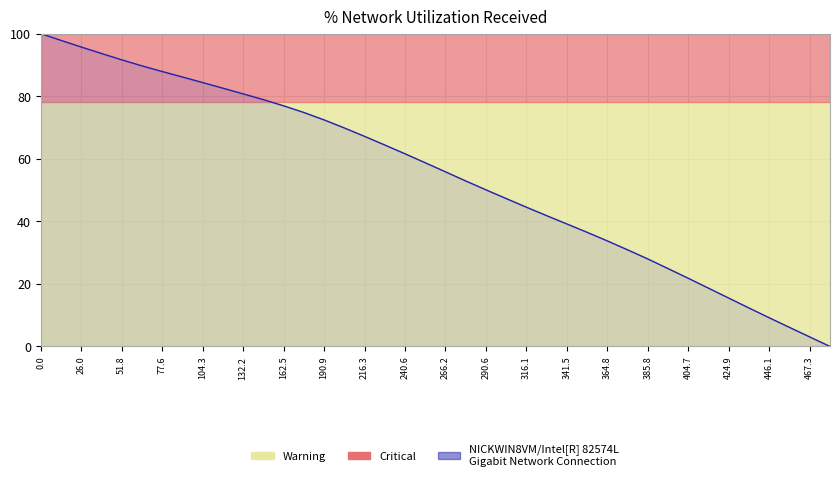

What is the value of the 15th point from the left?

72.4